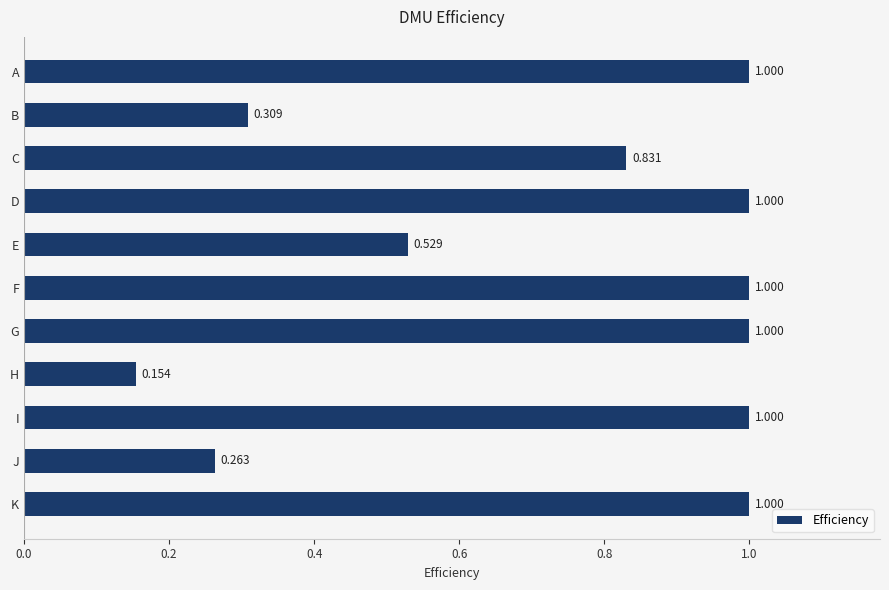

Where is the data nearest to the value 0?

H